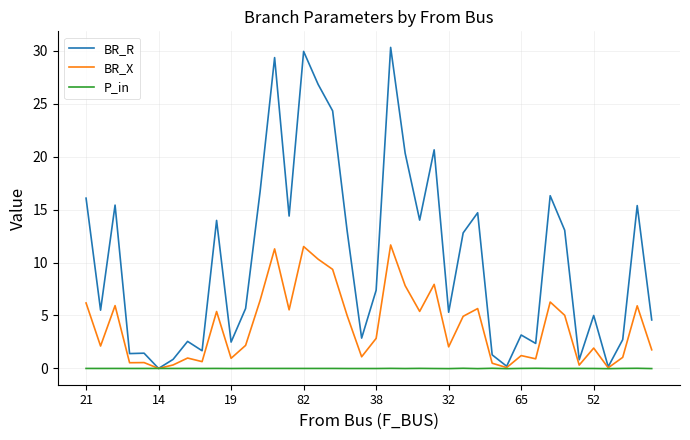

Which series has the largest total across all categories?

BR_R